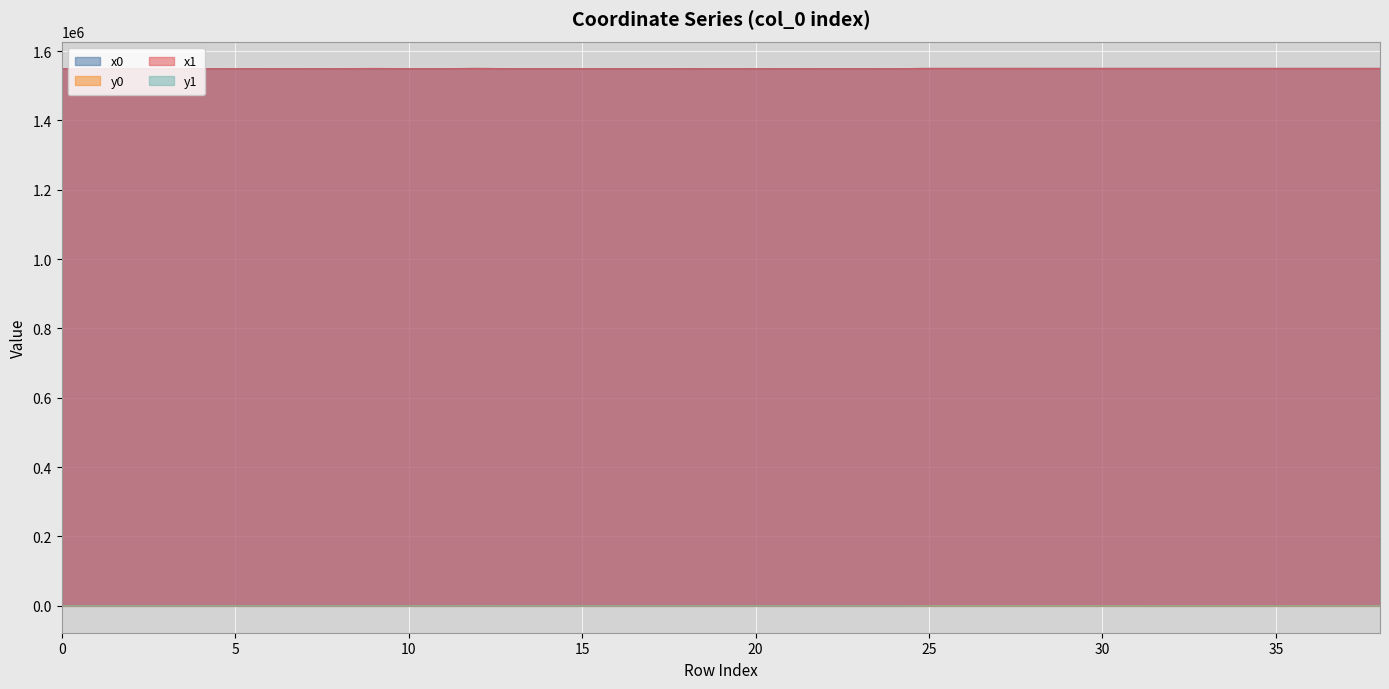

What is the highest value of the x1 series?

1549964.9